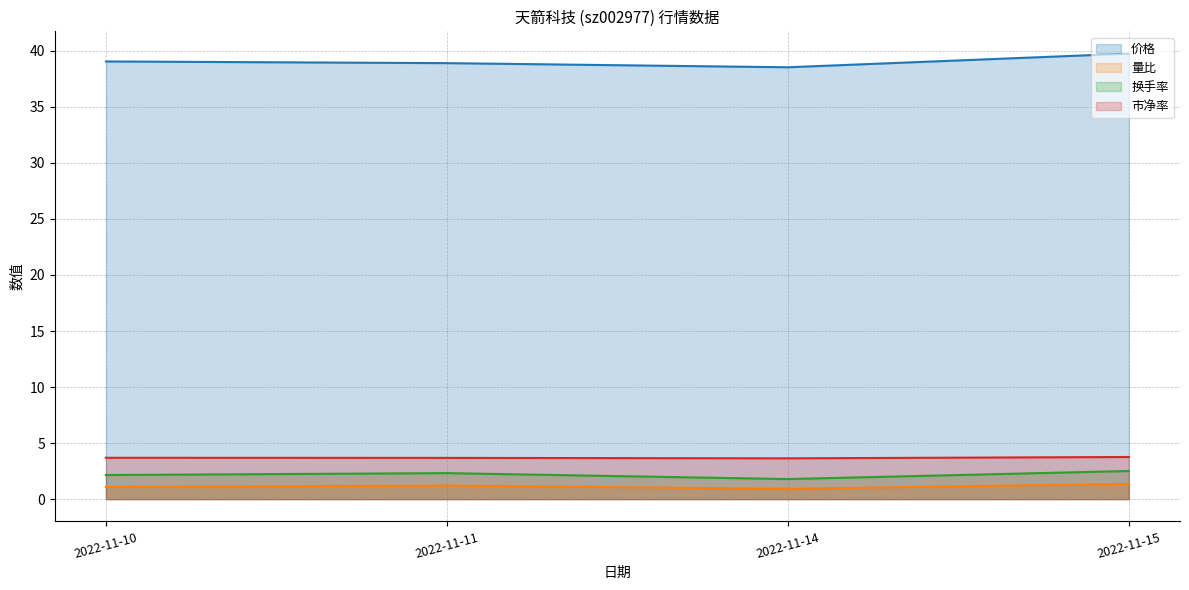

Rank the categories by 市净率 value from lowest to highest.

2022-11-14, 2022-11-11, 2022-11-10, 2022-11-15